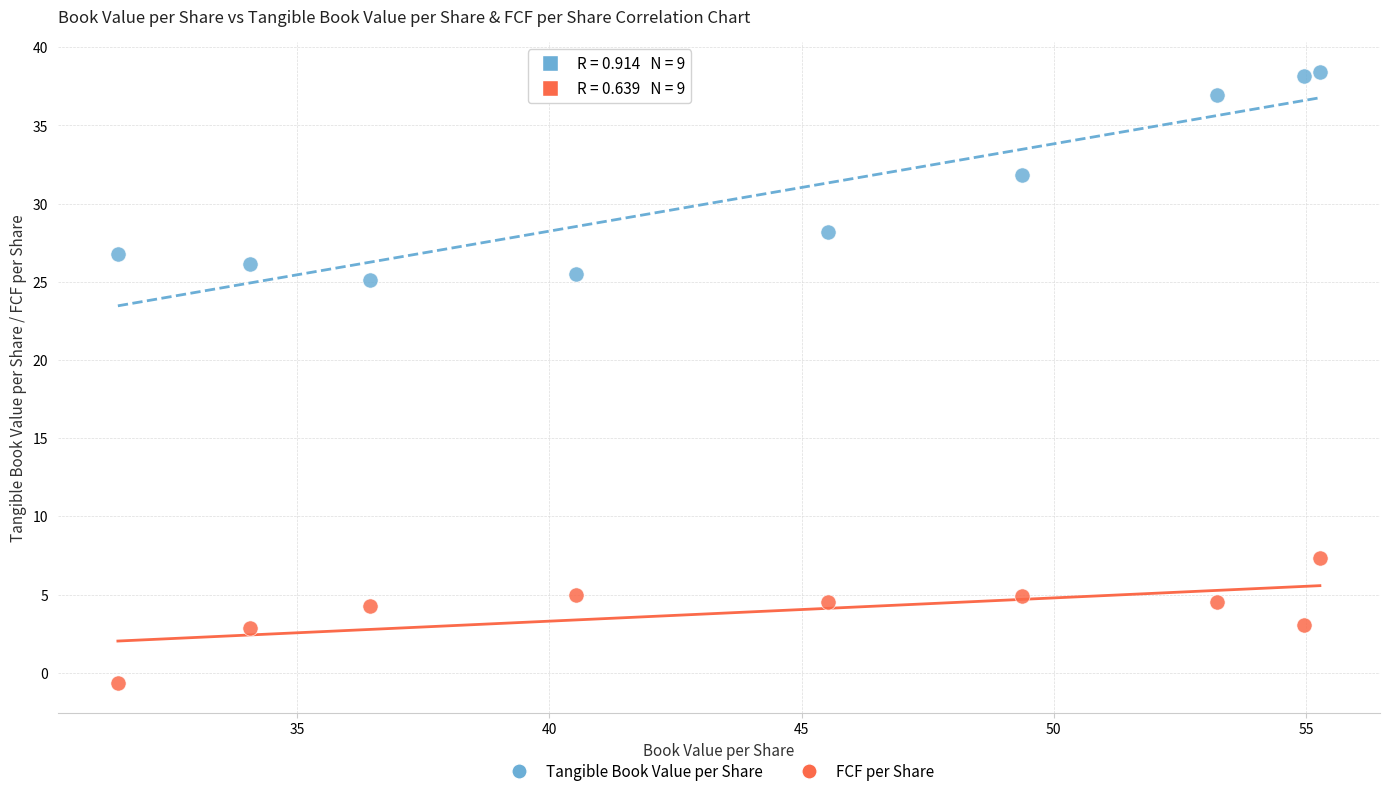

Across all data points, what is the range of X values (max minus min)?

23.8